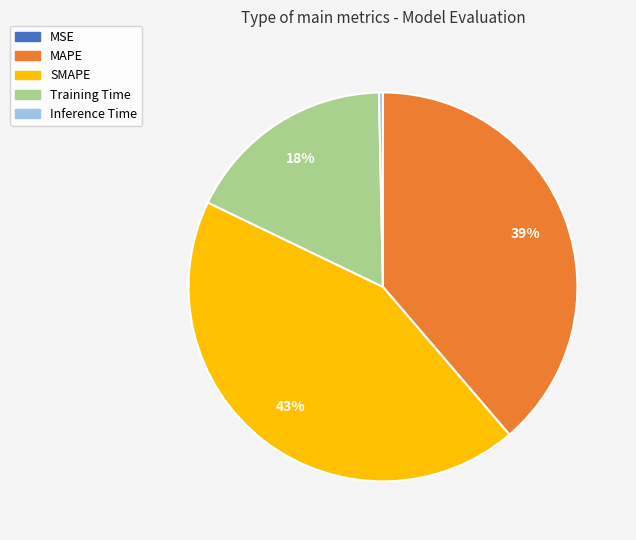

Does Training Time account for over 50% of the chart?

No